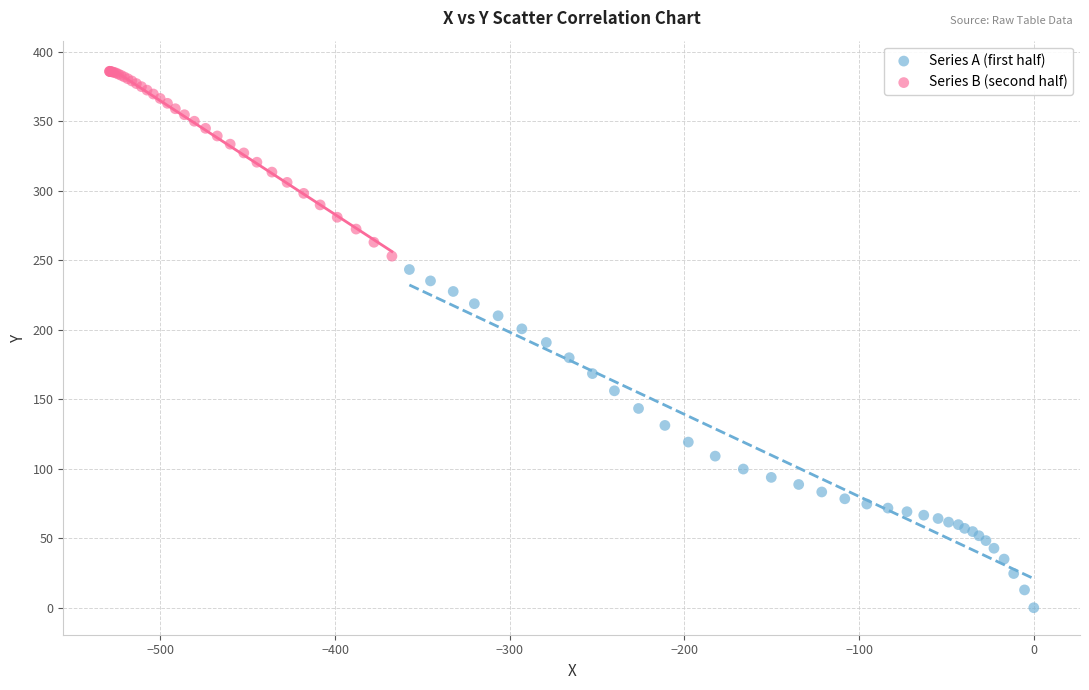

Which series contains the highest Y value?

Series B (second half)